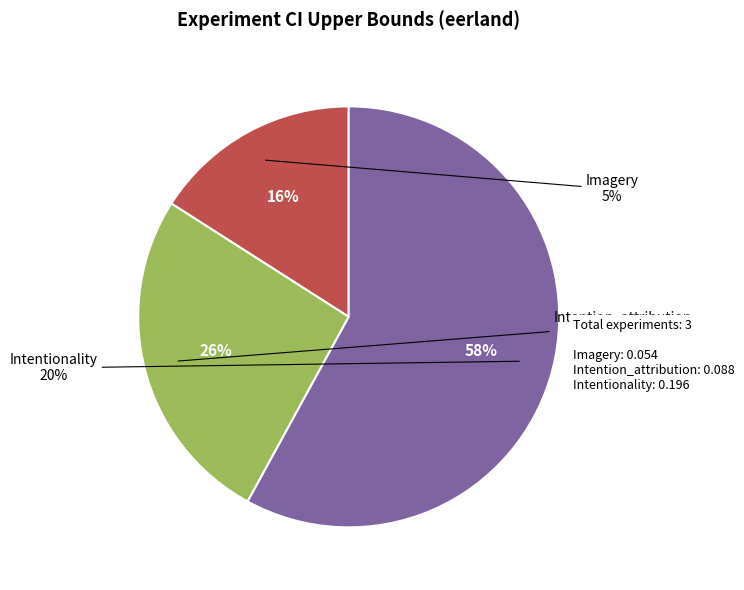

Rank the categories by value from highest to lowest.

Intentionality, Intention_attribution, Imagery